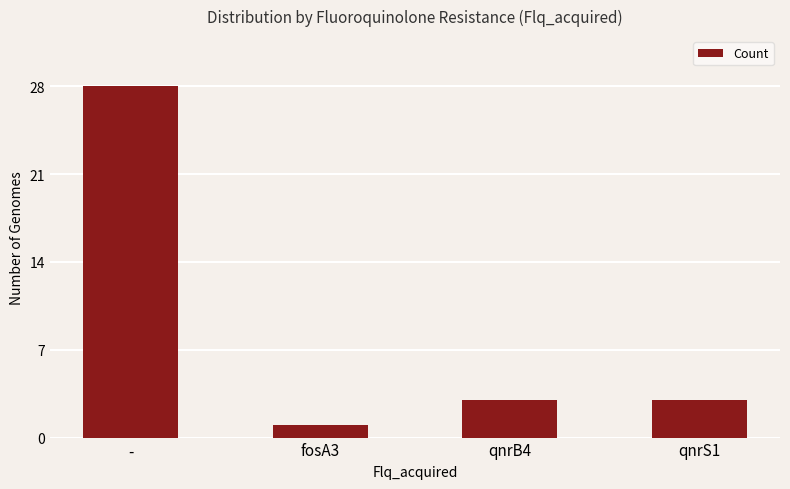

Reading left to right, transcribe all the data shown in this chart.

28	1	3	3